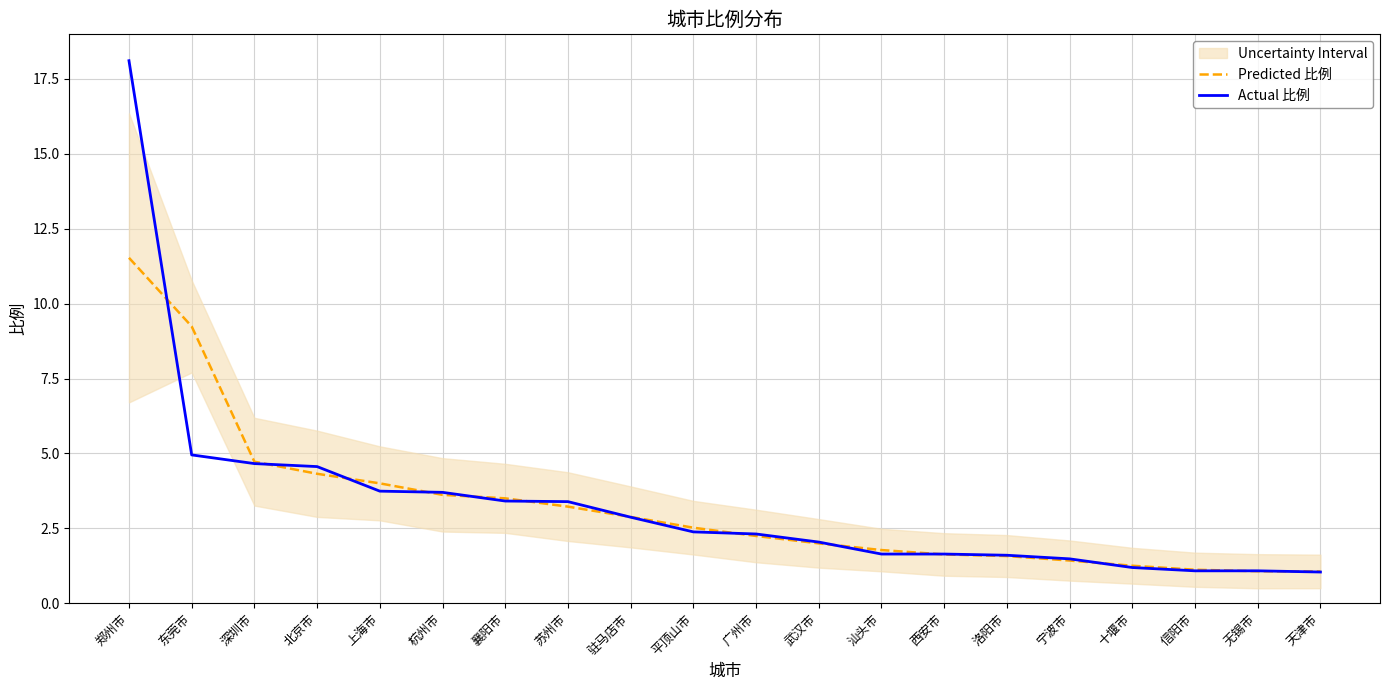

At which category does the chart reach its peak across all series?

郑州市